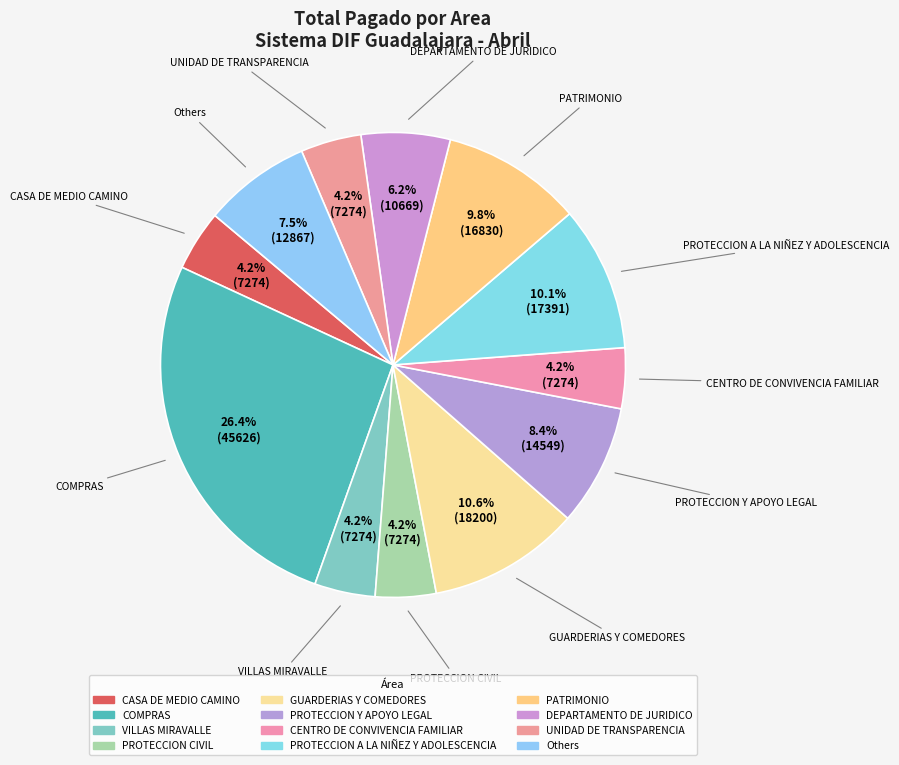

How many slices are in this pie chart?

12